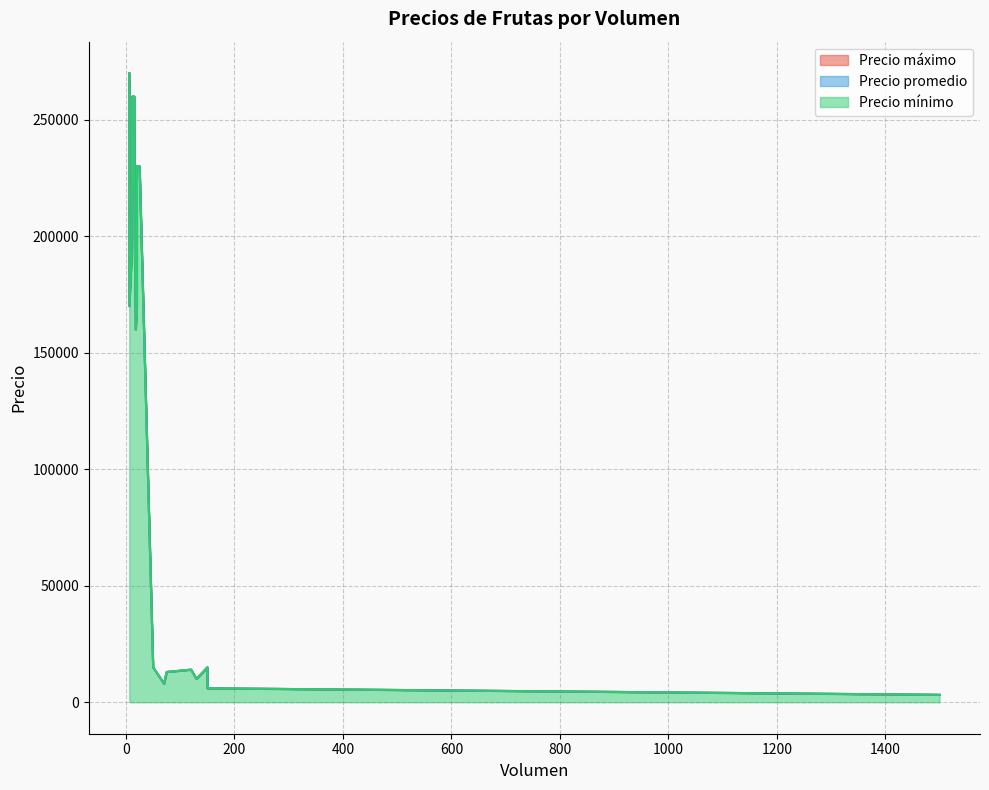

Where is Precio máximo nearest to the value 136600?

18